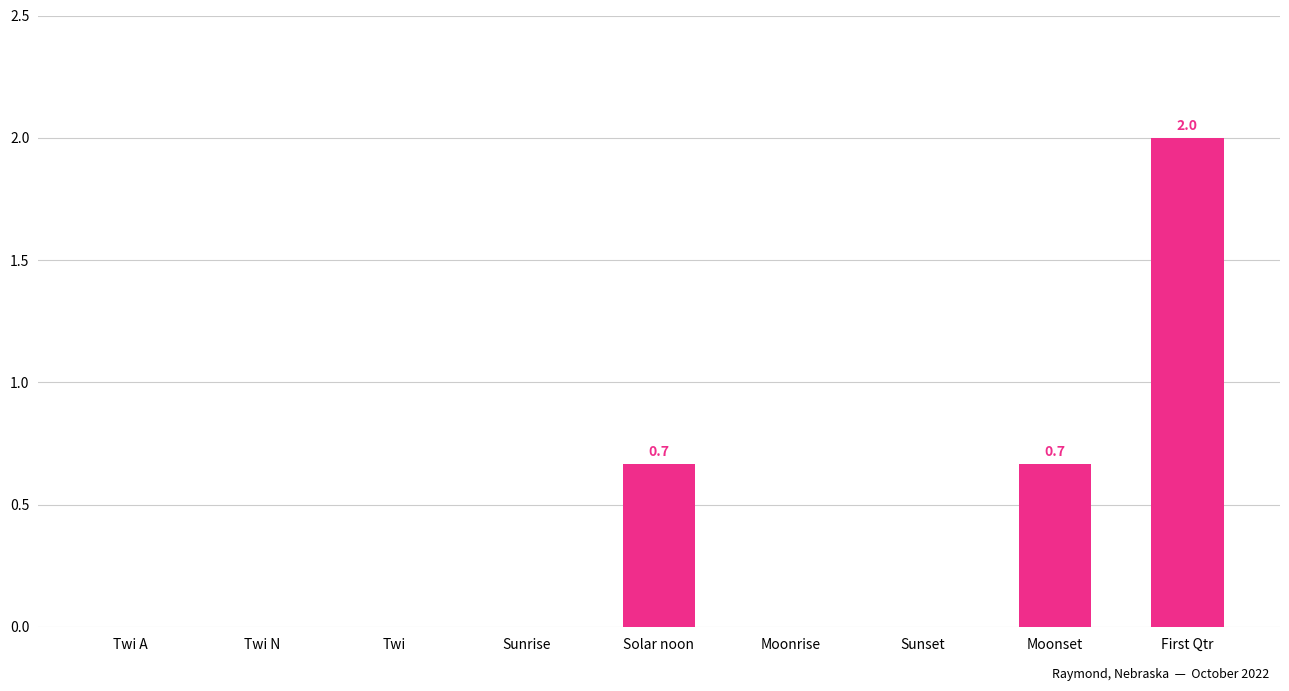

What is the average value?

0.4